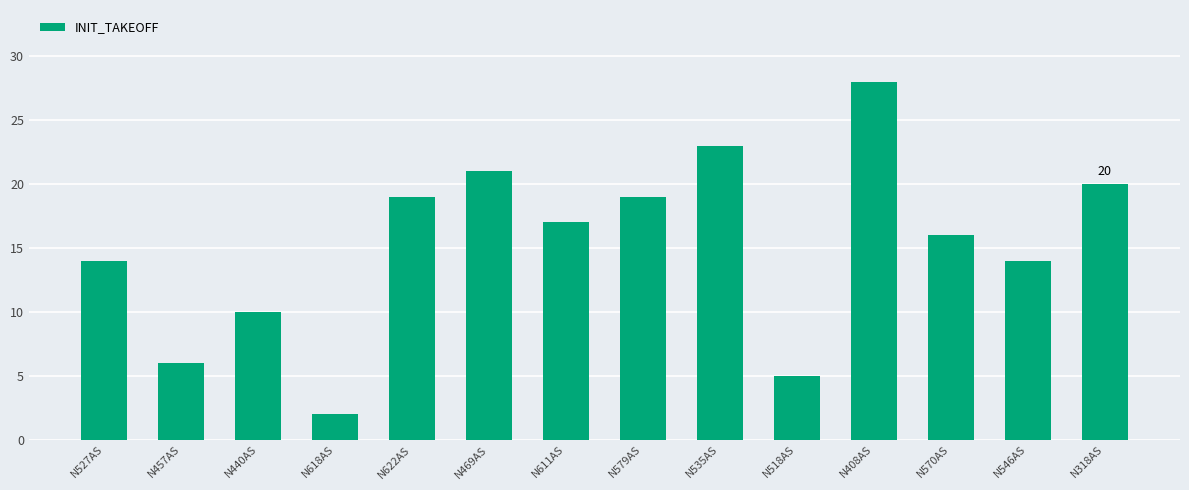

Reading left to right, what are all the values shown in this chart?

N527AS=14	N457AS=6	N440AS=10	N618AS=2	N622AS=19	N469AS=21	N611AS=17	N579AS=19	N535AS=23	N518AS=5	N408AS=28	N570AS=16	N546AS=14	N318AS=20